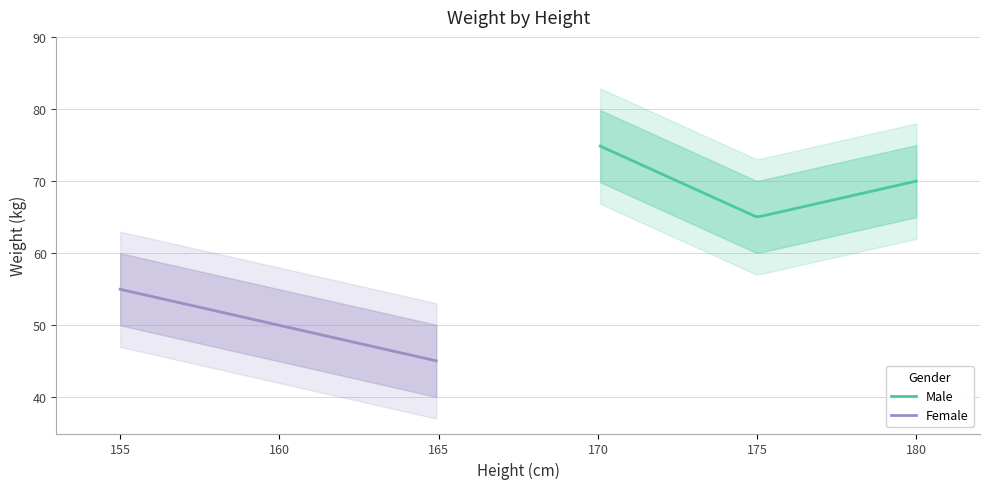

What is the greatest value displayed?

75